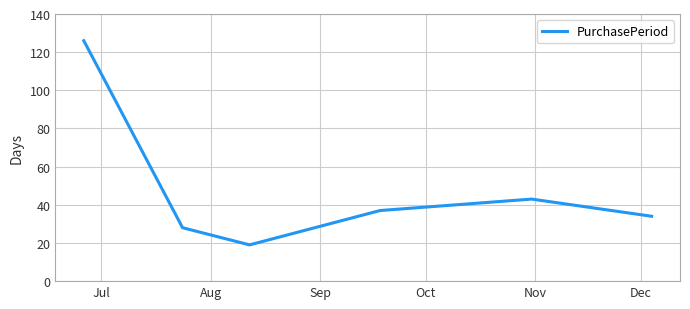

What is the minimum value shown in the chart?

19